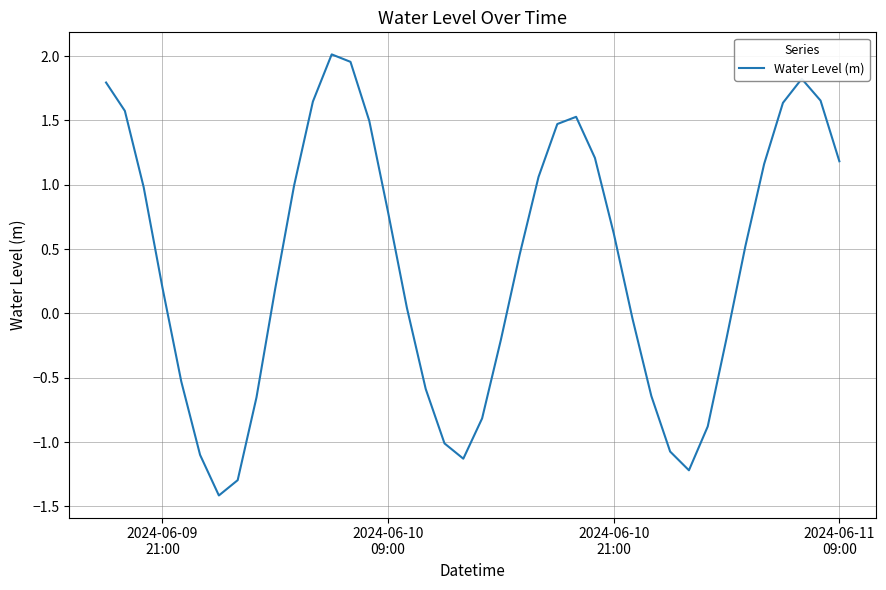

What is the smallest value displayed?

-1.4